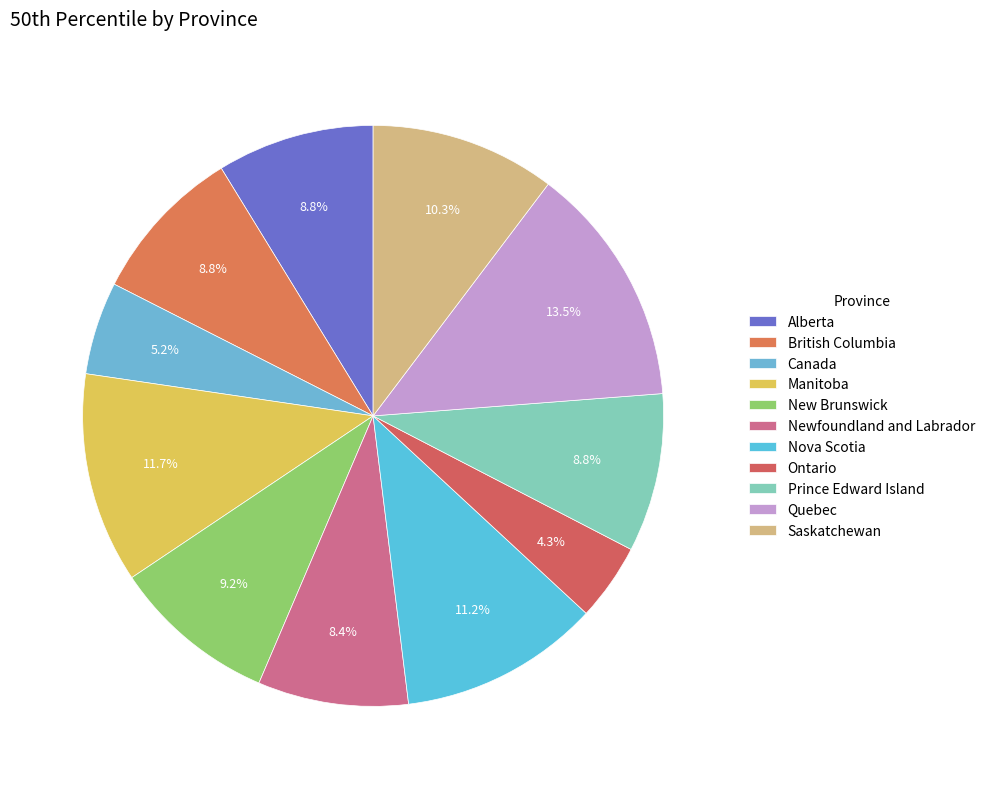

Is Newfoundland and Labrador the majority of the pie?

No